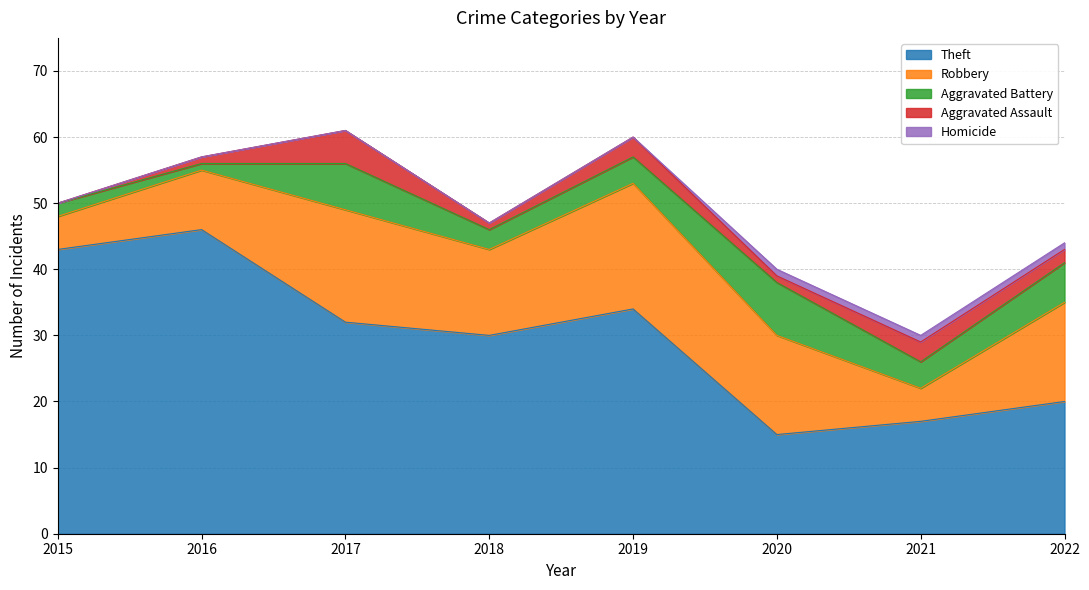

At which category is the sum across all series the highest?

2017